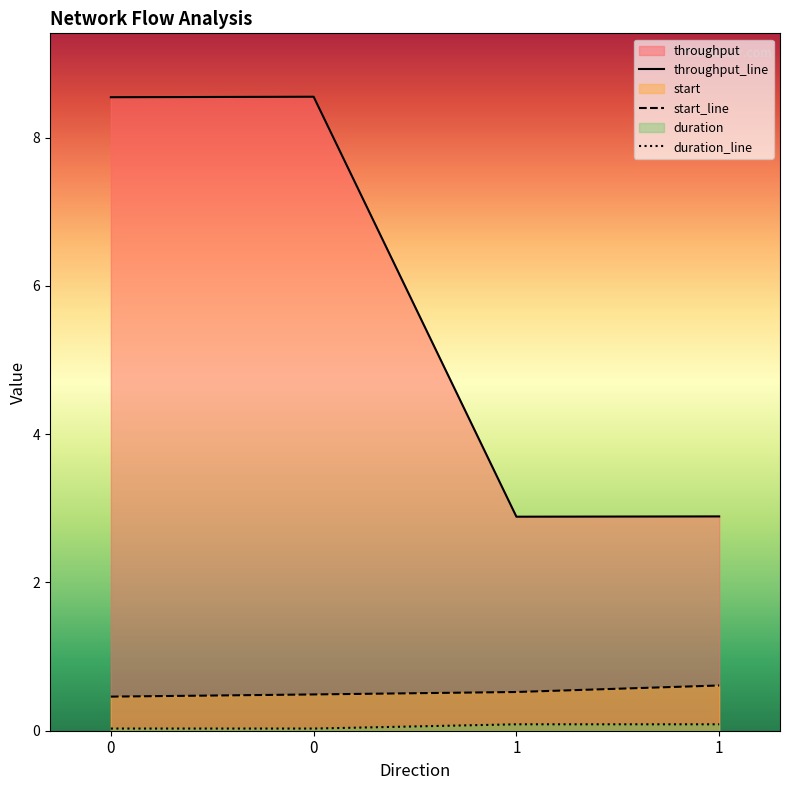

Which series has the largest total across all categories?

throughput_line